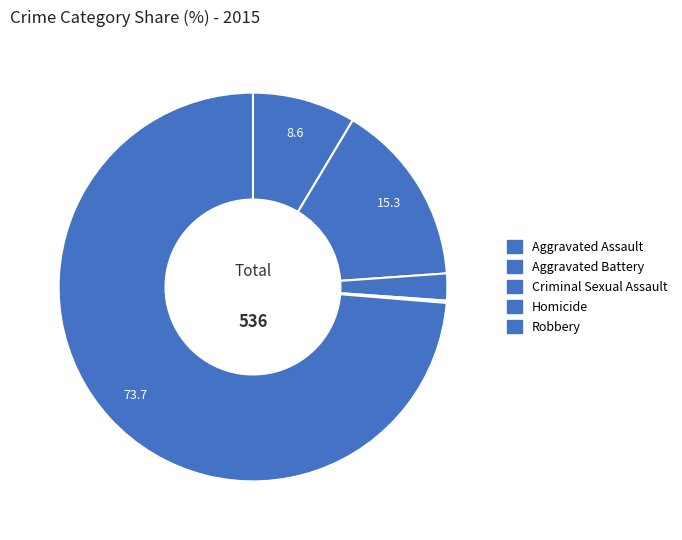

What is the change in value from Criminal Sexual Assault to Homicide?

-11